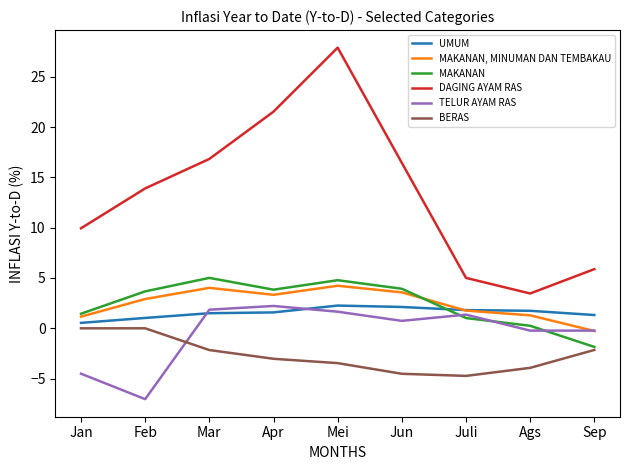

What is the sum of all TELUR AYAM RAS values?

-4.2